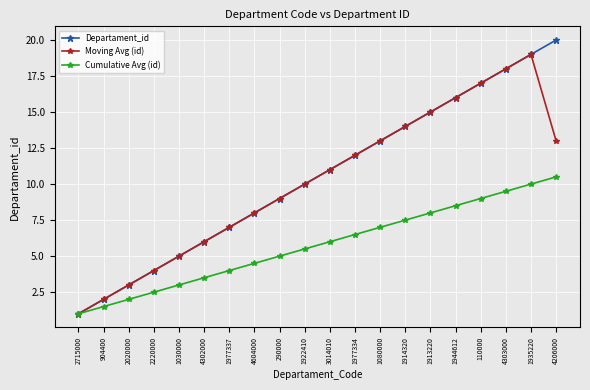

True or false: Cumulative Avg (id) has a value of 1.3 at 3014010.

False